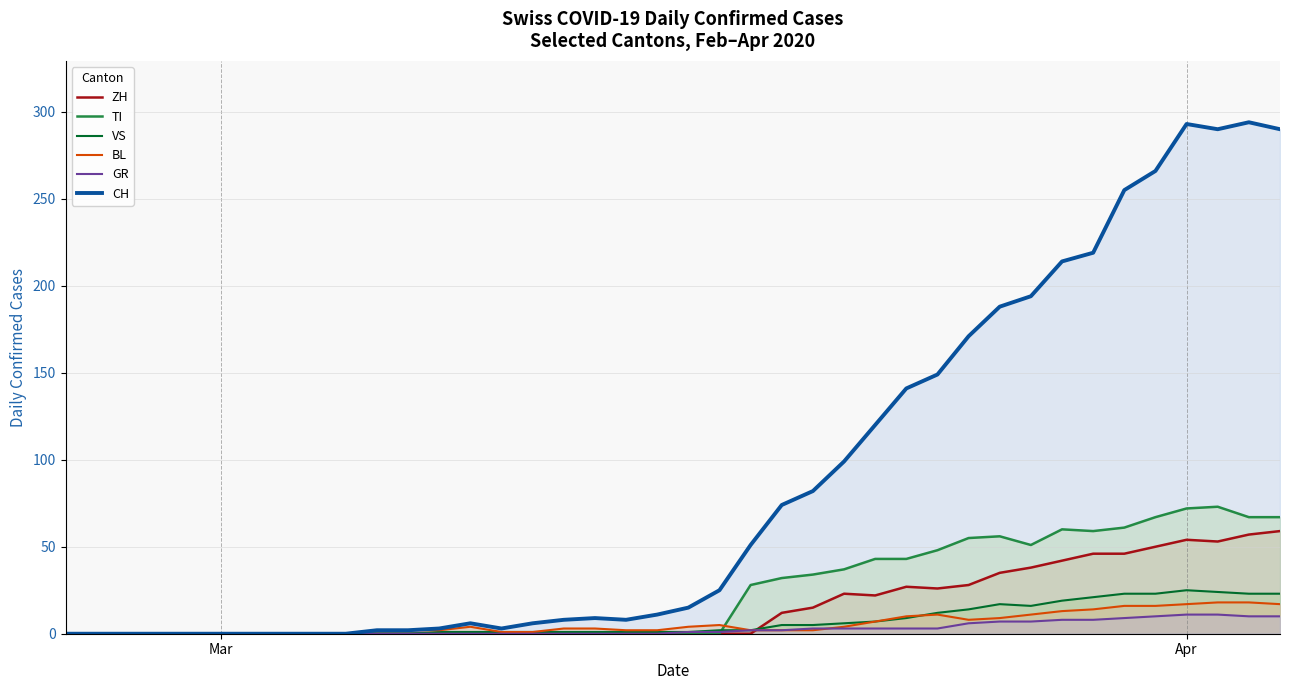

At how many categories does at least one series exceed 100?

14